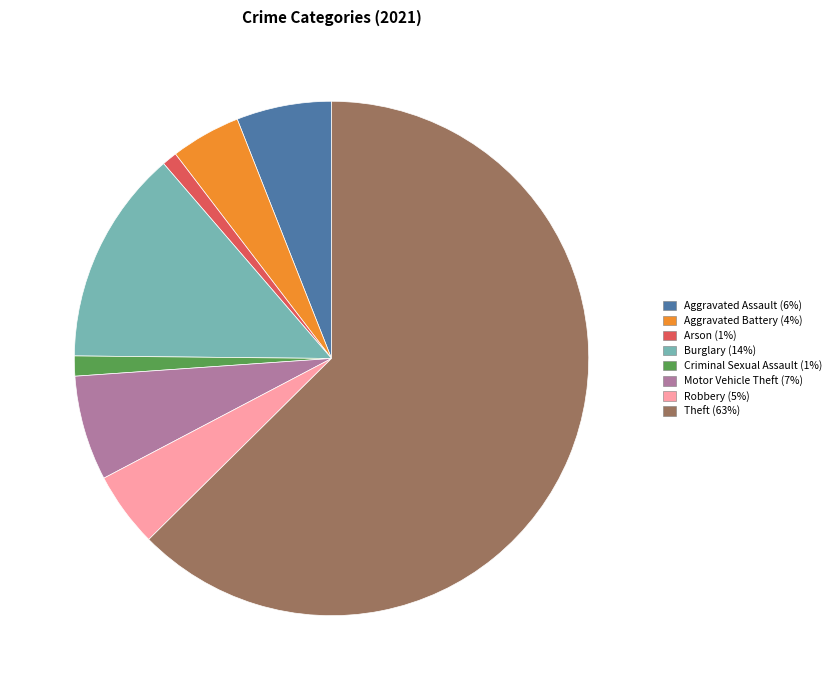

Is there a majority slice in this chart?

Yes